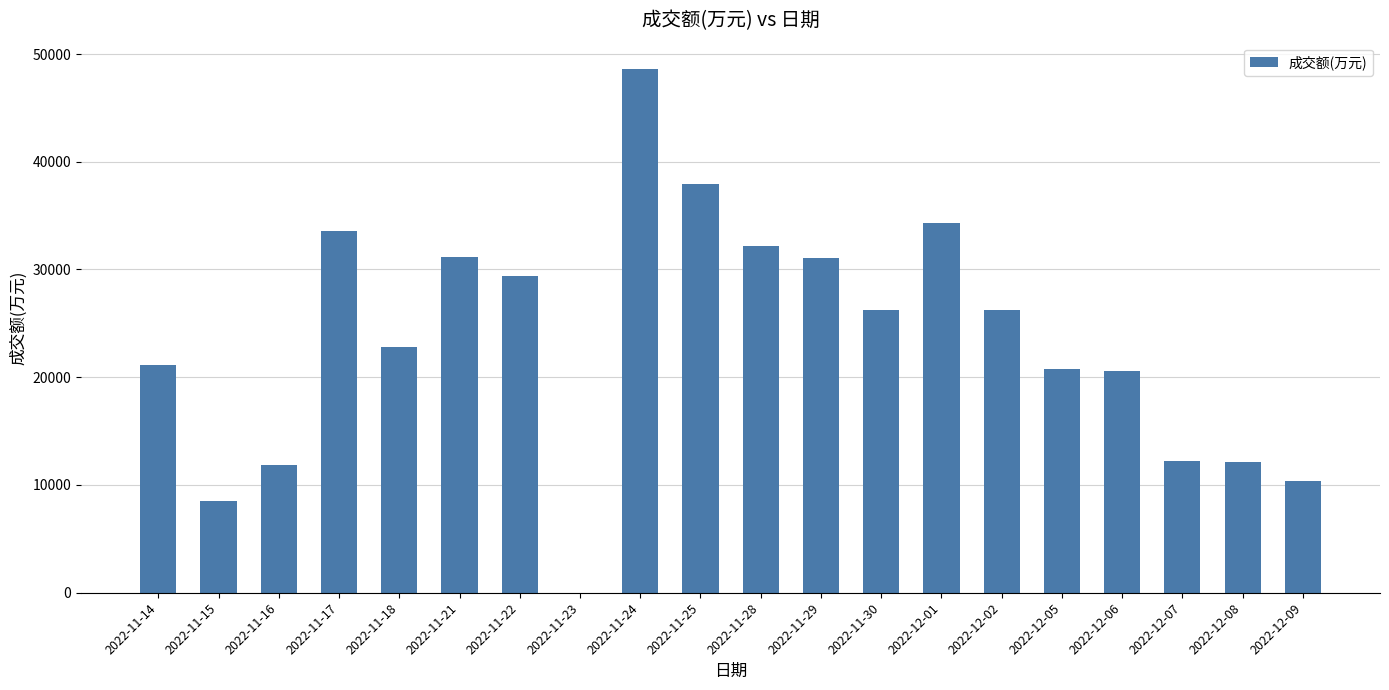

Where is the data nearest to the value 24310?

2022-11-18